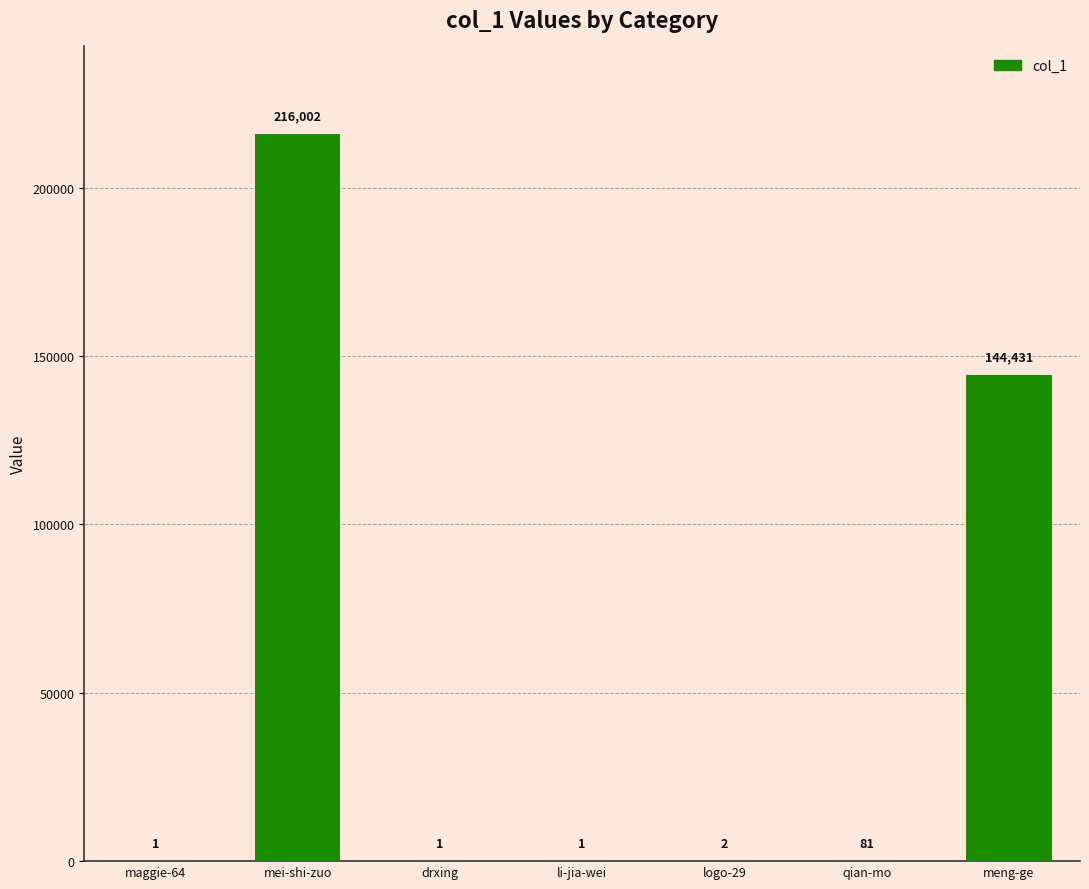

What is the greatest value displayed?

216002